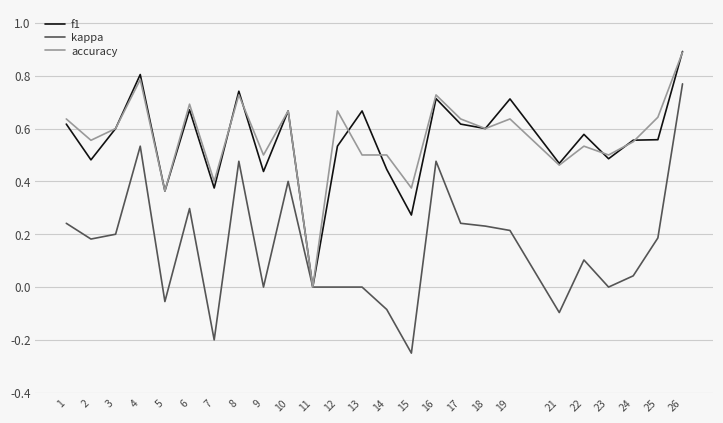

The value of f1 at 12 is 0.5. True or false?

True